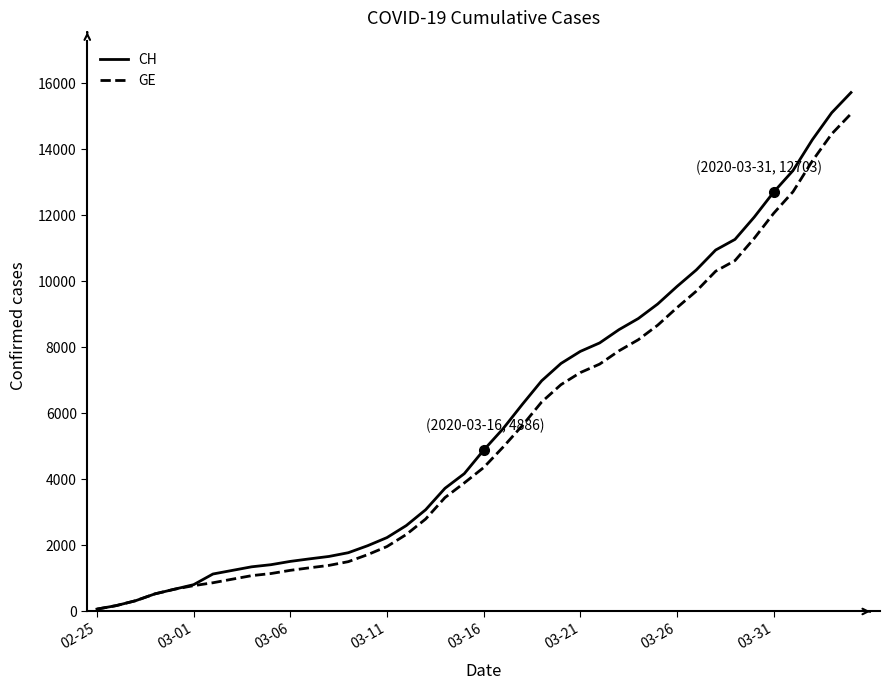

Which series has the largest range (max minus min)?

CH